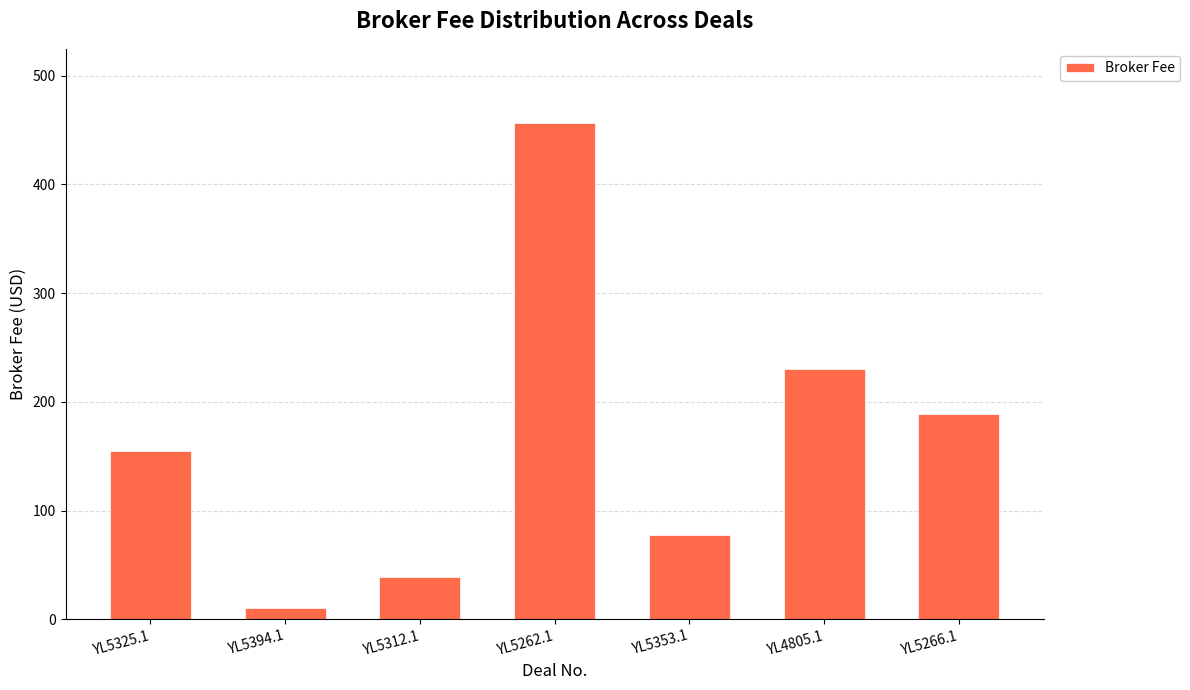

Is it true that the value at YL5353.1 is 131.7?

False